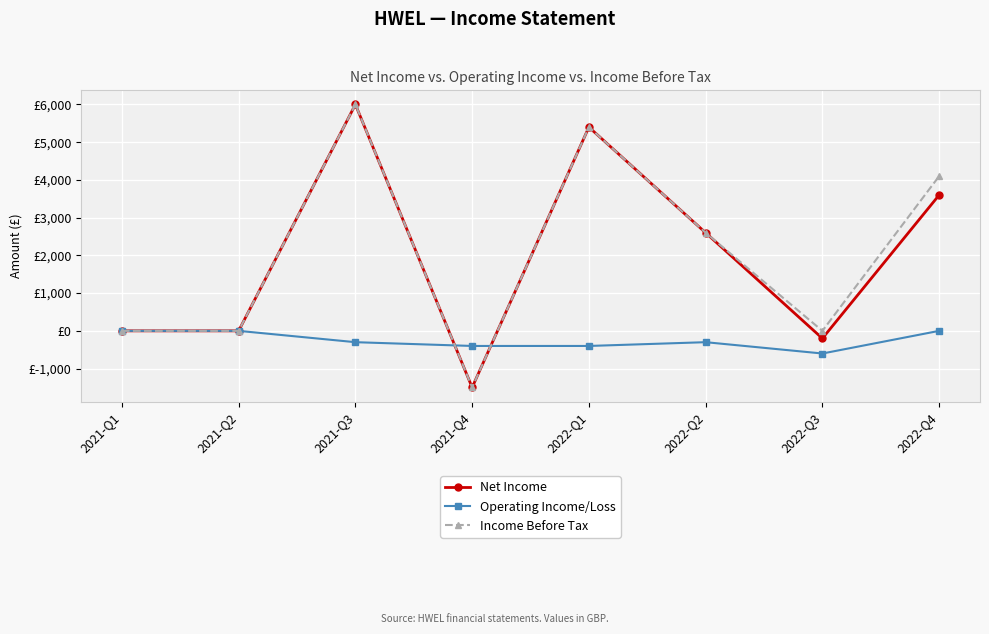

In Income Before Tax, how many points are higher than both neighbors (excluding endpoints)?

2